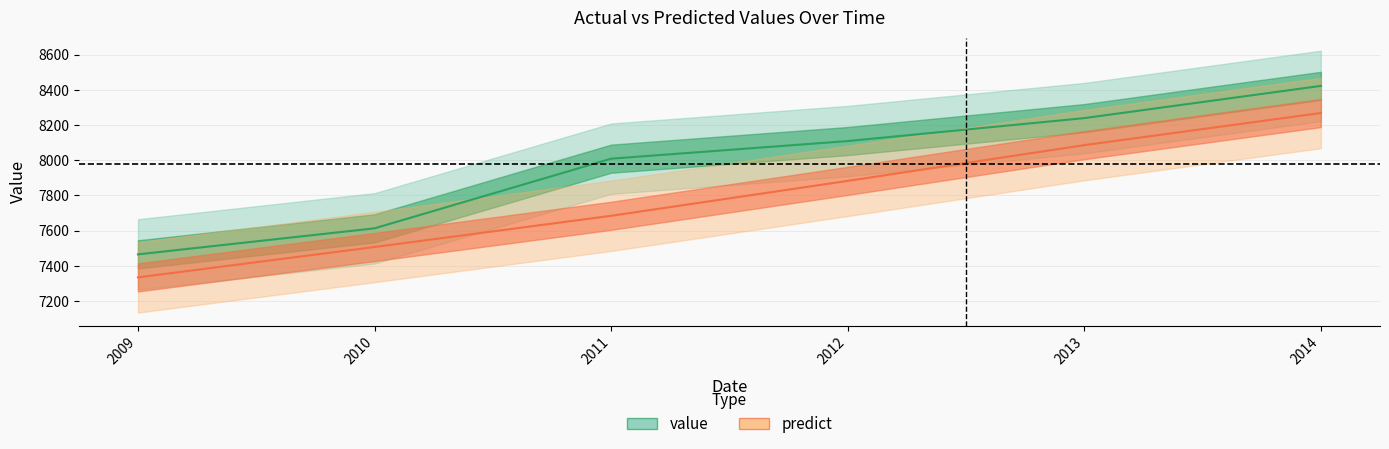

Is it true that predict equals 8268.5 at 2014?

True